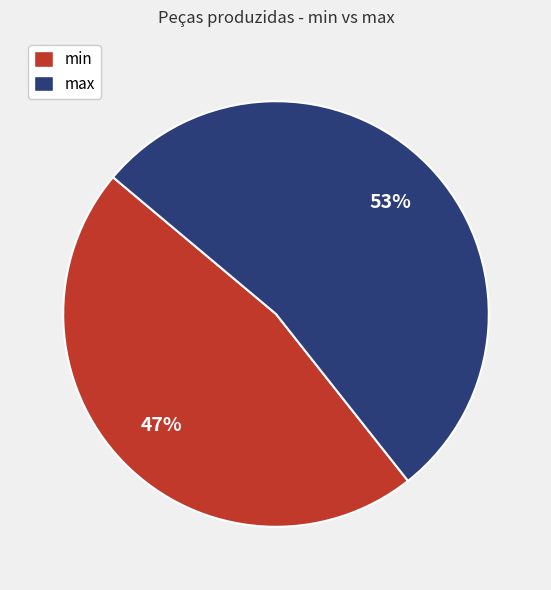

What percentage is the max slice, to the nearest percent?

53%